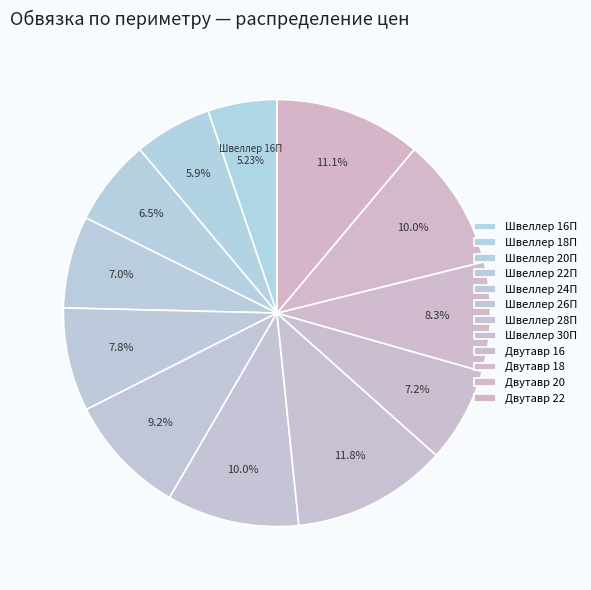

The Швеллер 18П slice represents 6% of the pie. True or false?

True